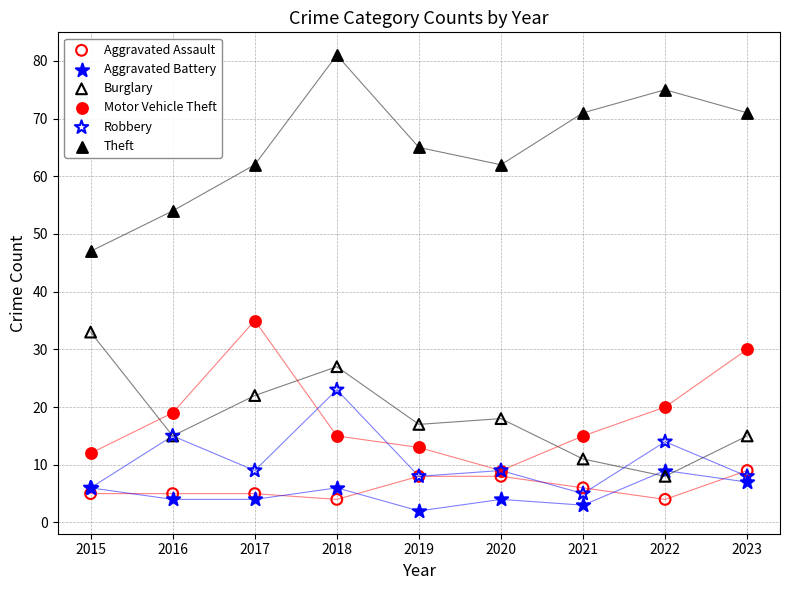

In the Theft series, what Y value is closest to 64?

65